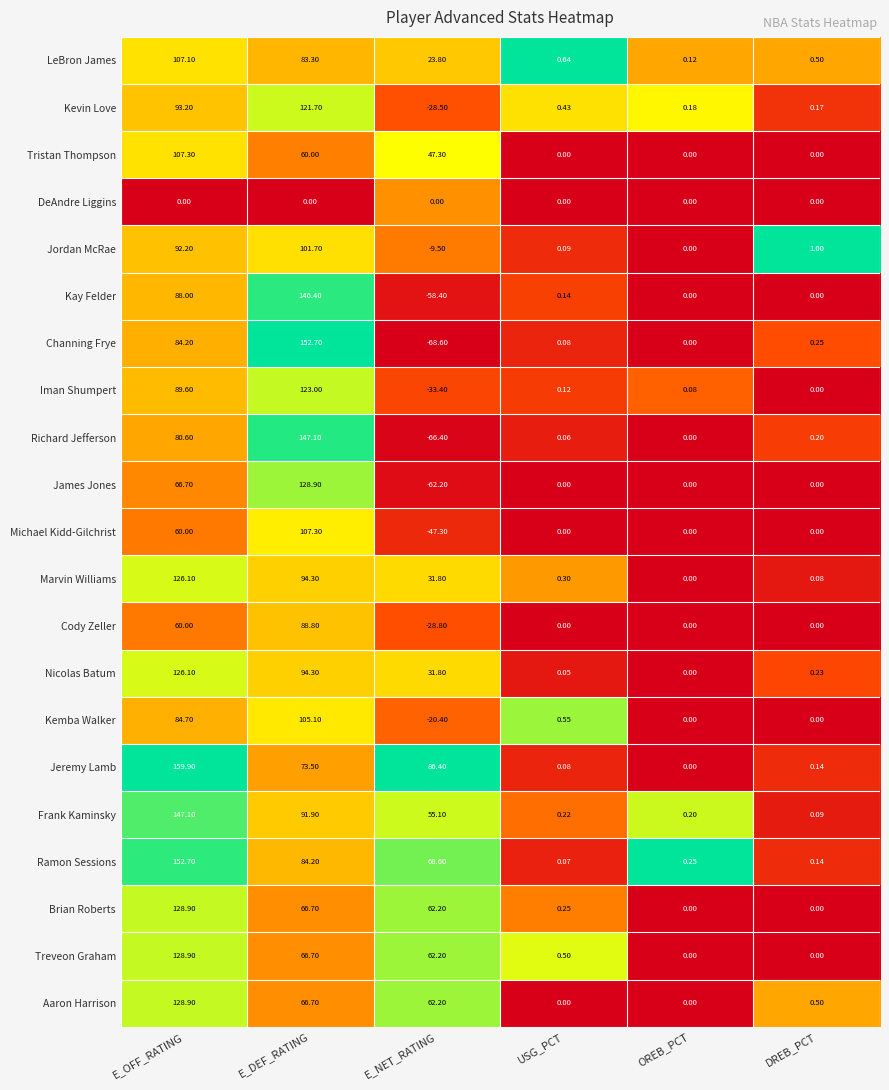

Which series changed the most between E_DEF_RATING and OREB_PCT?

Channing Frye